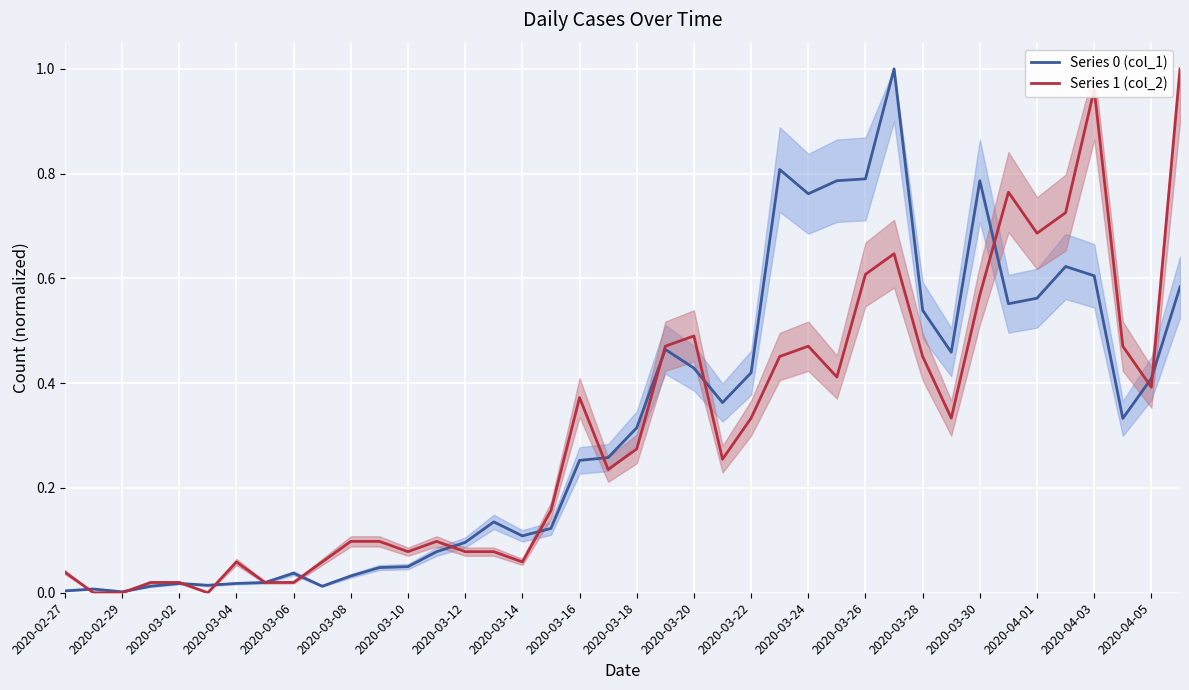

How many interior local peaks does the Series 1 (col_2) series have?

8